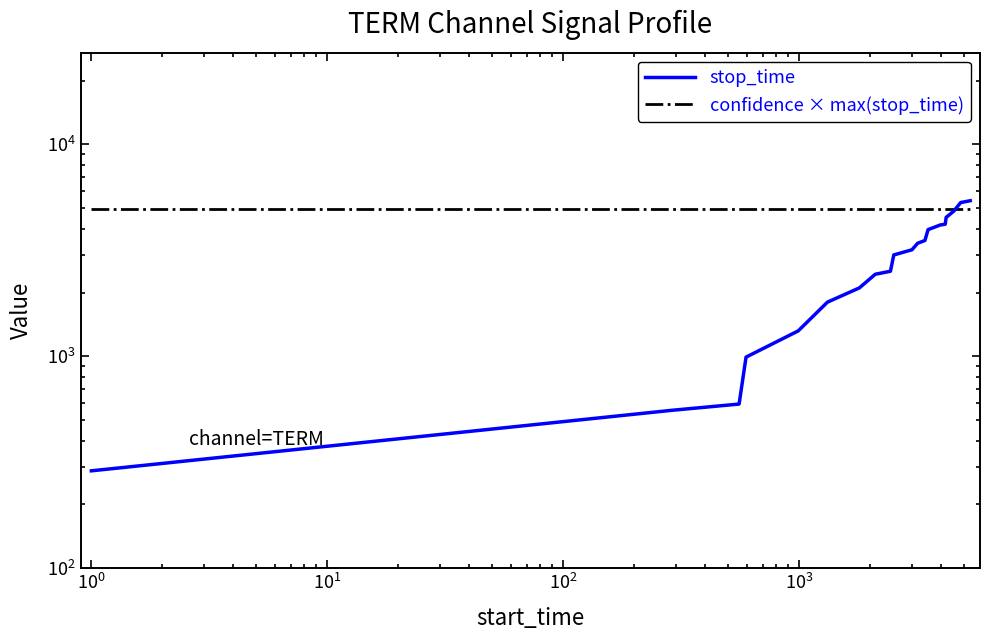

What is the label of the 16th point from the right?

$\mathdefault{10^{2}}$